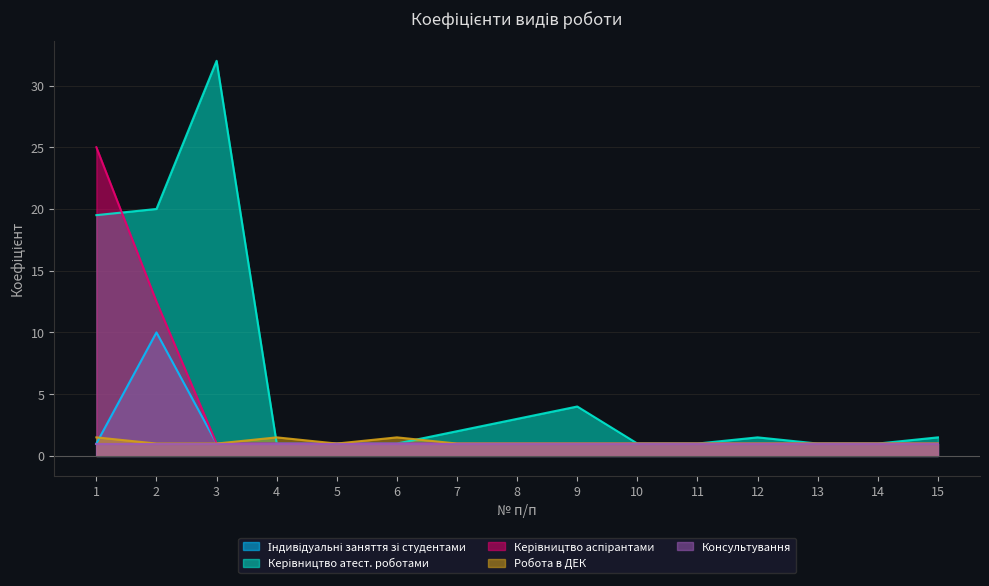

How many intersections are there between Робота в ДЕК and Керівництво атест. роботами?

2